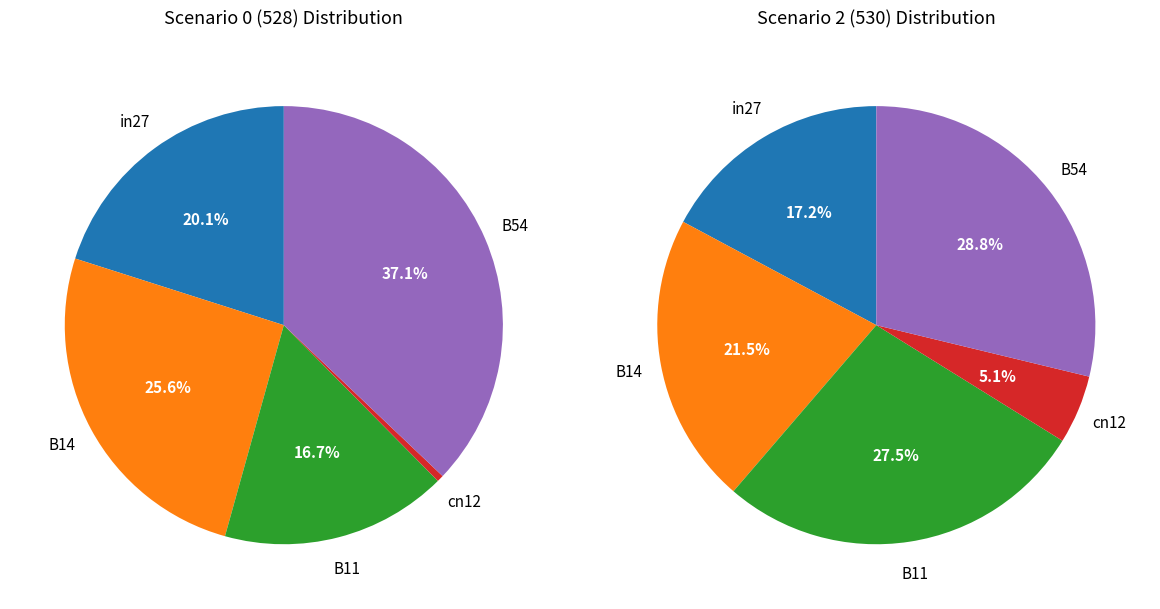

Which series has the widest spread of values?

job270_scenario0_528